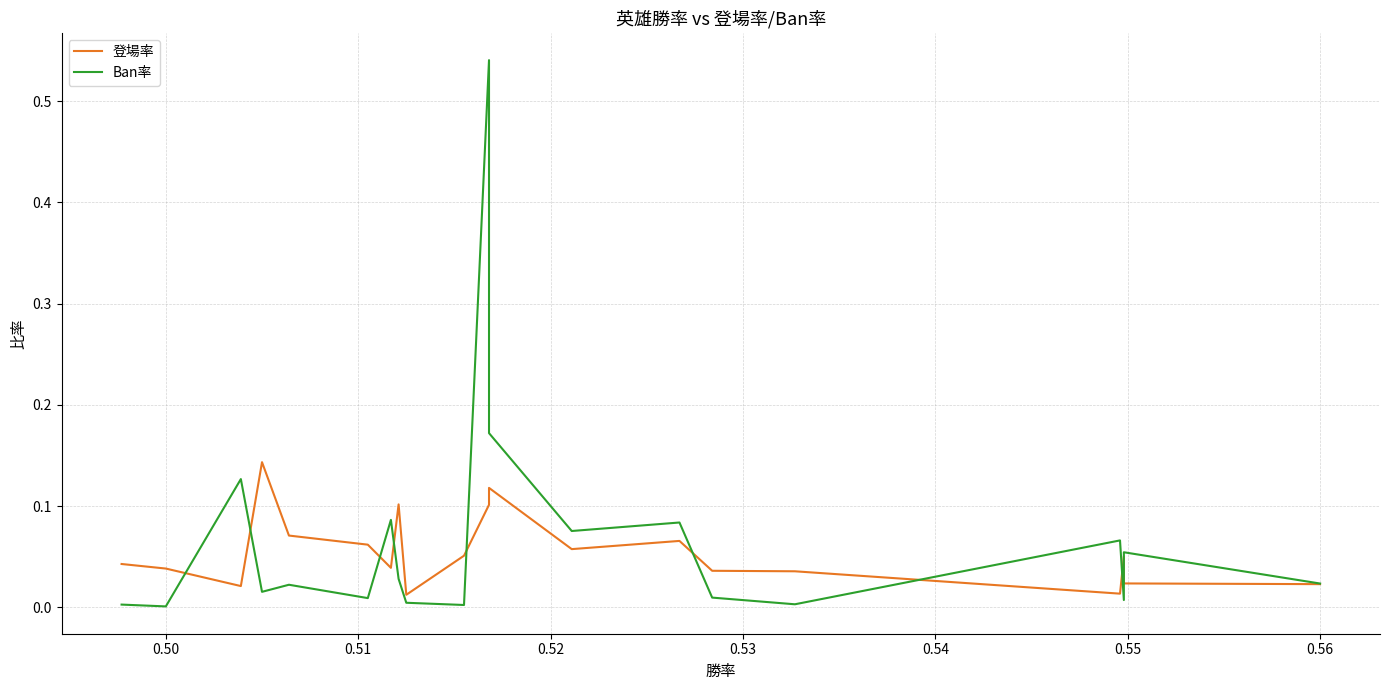

What is the value of the Ban率 point at the 13th from the left?

0.1